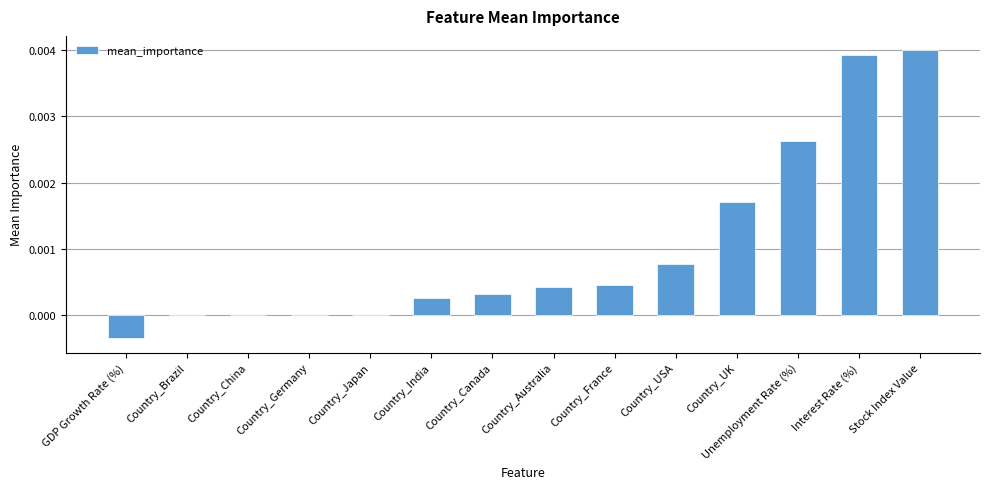

Between Country_Canada and Country_Germany, which is larger?

Country_Canada